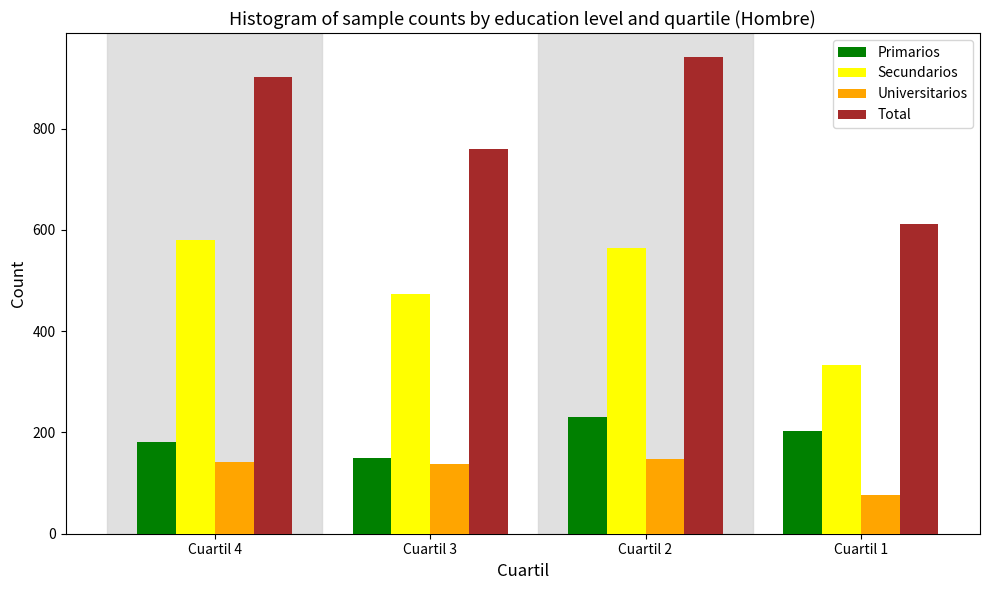

Reading left to right, list all the values displayed in this chart.

Primarios: Cuartil 4=181	Cuartil 3=149	Cuartil 2=230	Cuartil 1=202
Secundarios: Cuartil 4=580	Cuartil 3=474	Cuartil 2=565	Cuartil 1=333
Universitarios: Cuartil 4=141	Cuartil 3=137	Cuartil 2=147	Cuartil 1=76
Total: Cuartil 4=902	Cuartil 3=760	Cuartil 2=942	Cuartil 1=611